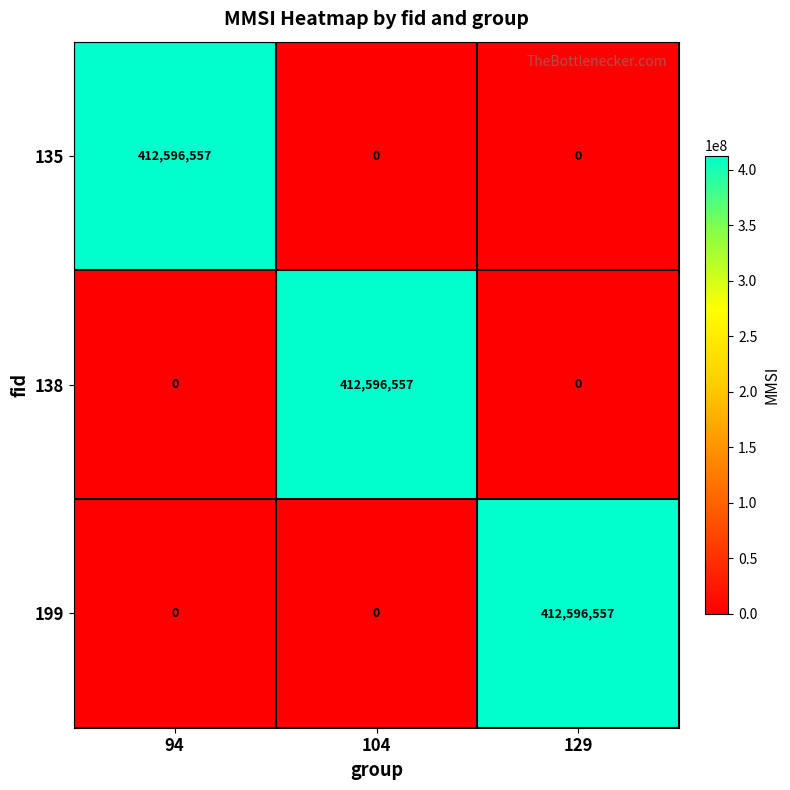

What is the spread (max minus min) of values at 94?

412596557